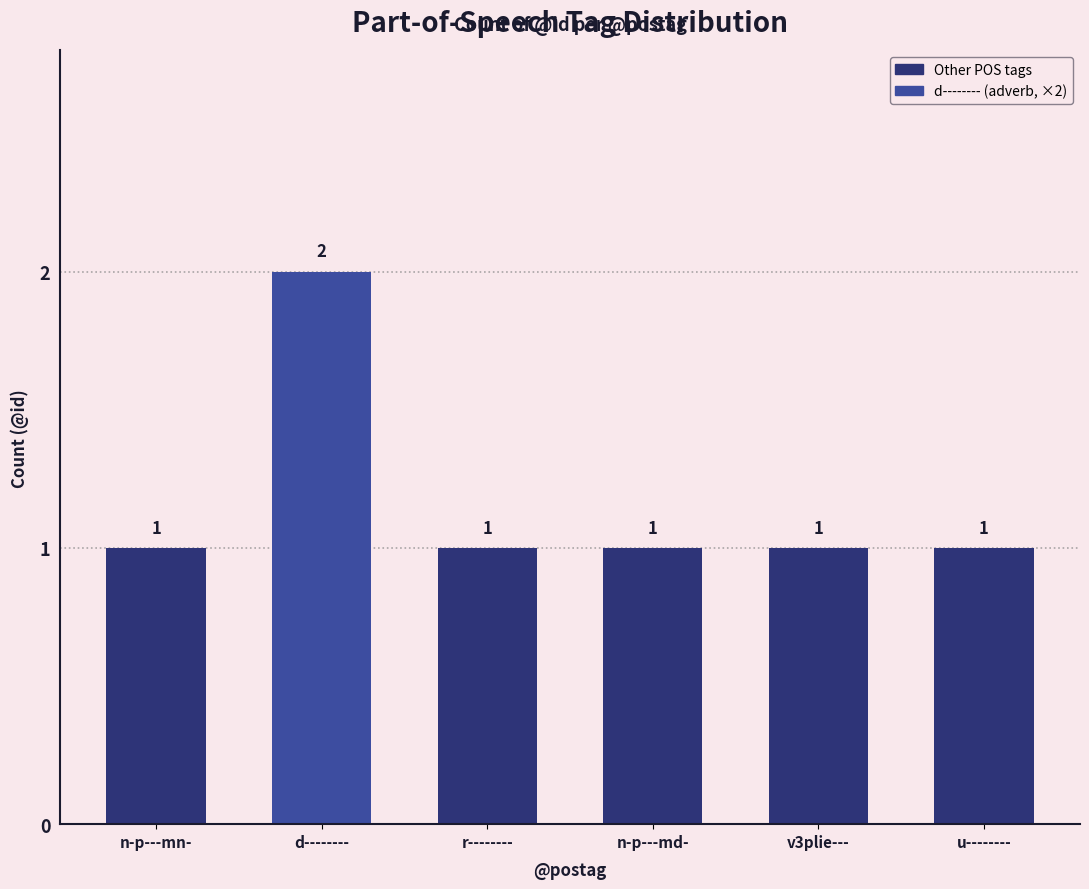

The chart shows a value of 2 at v3plie---. True or false?

False